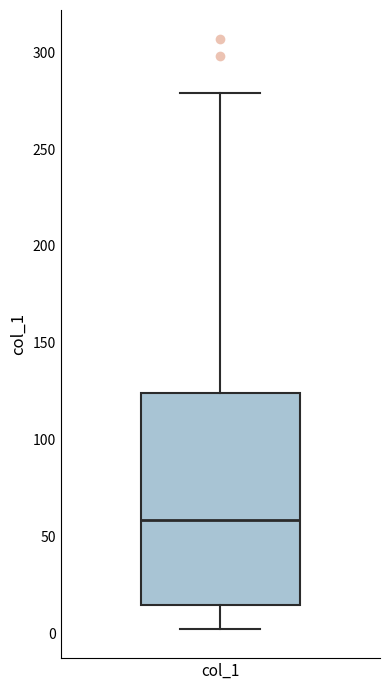

Transcribe this box plot: give where the median line is, the range the box spans, and where the two whiskers end, as read against the y-axis. The values are not printed on the chart, so give them approximately, as read against the axis.

median 60, box 15 to 125, whiskers 0 to 280